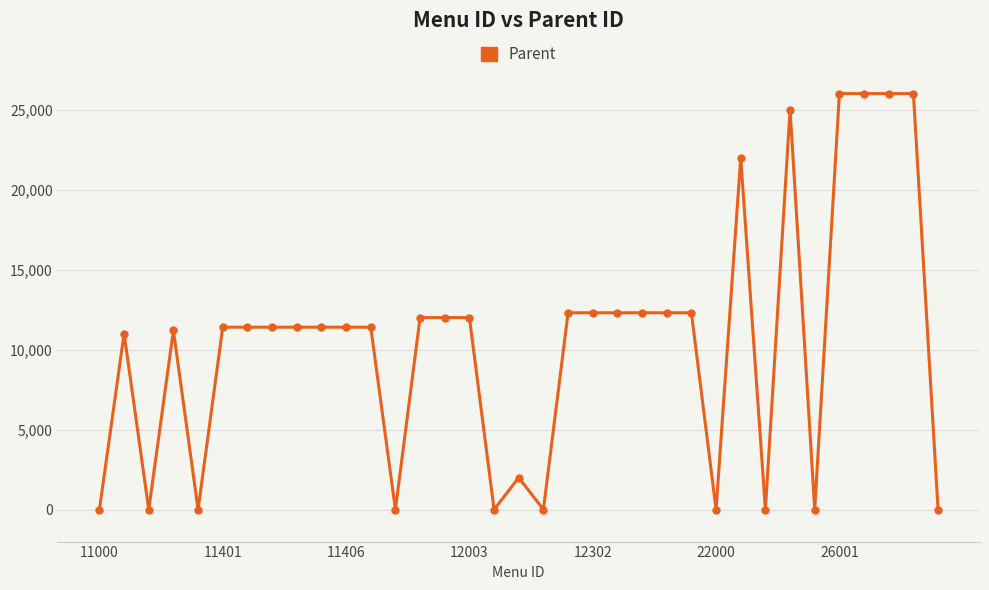

What is the greatest value displayed?

26000